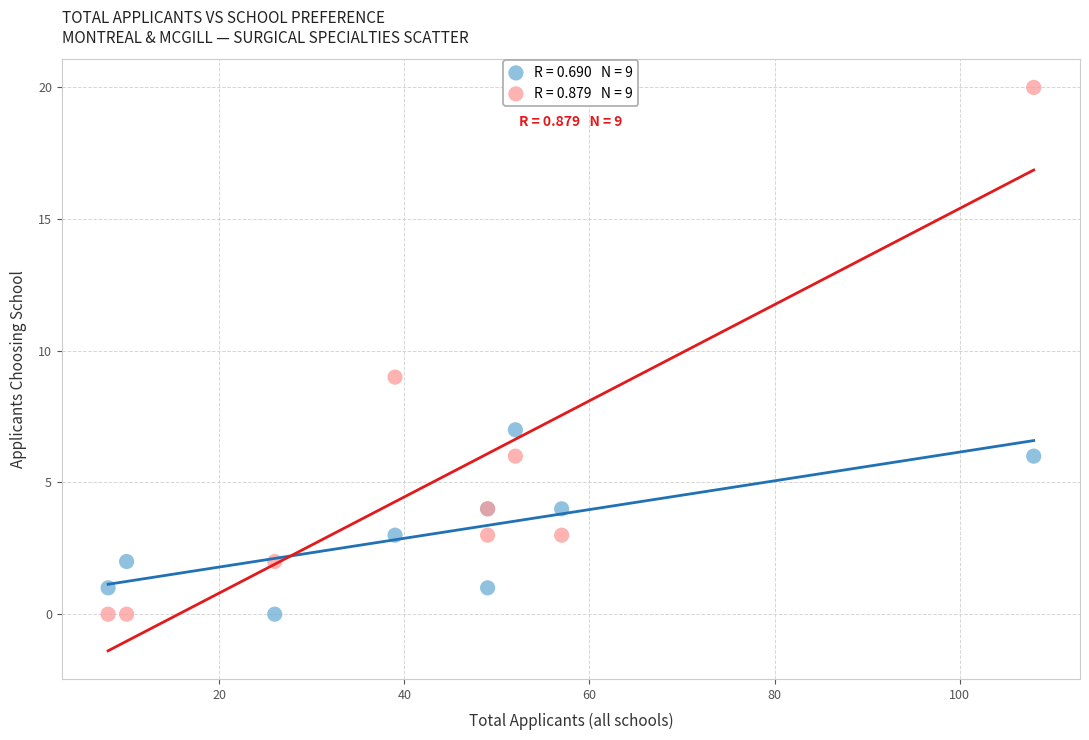

Across all series, what Y value is closest to 10?

9